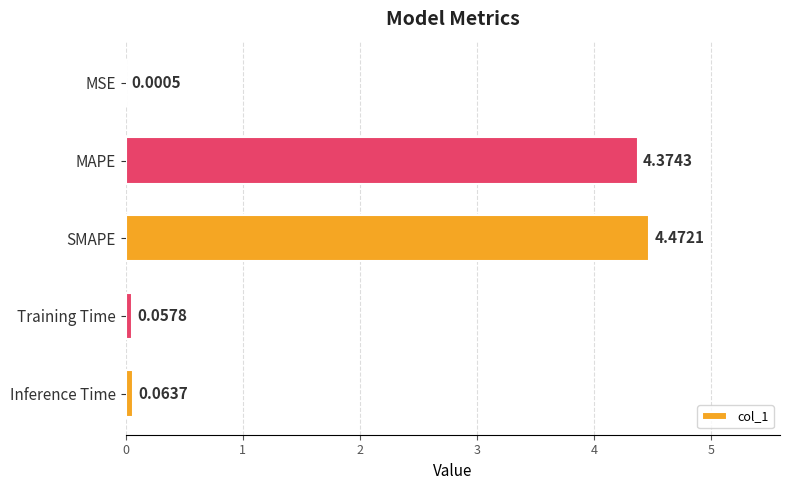

Which category has the highest value across all series?

SMAPE